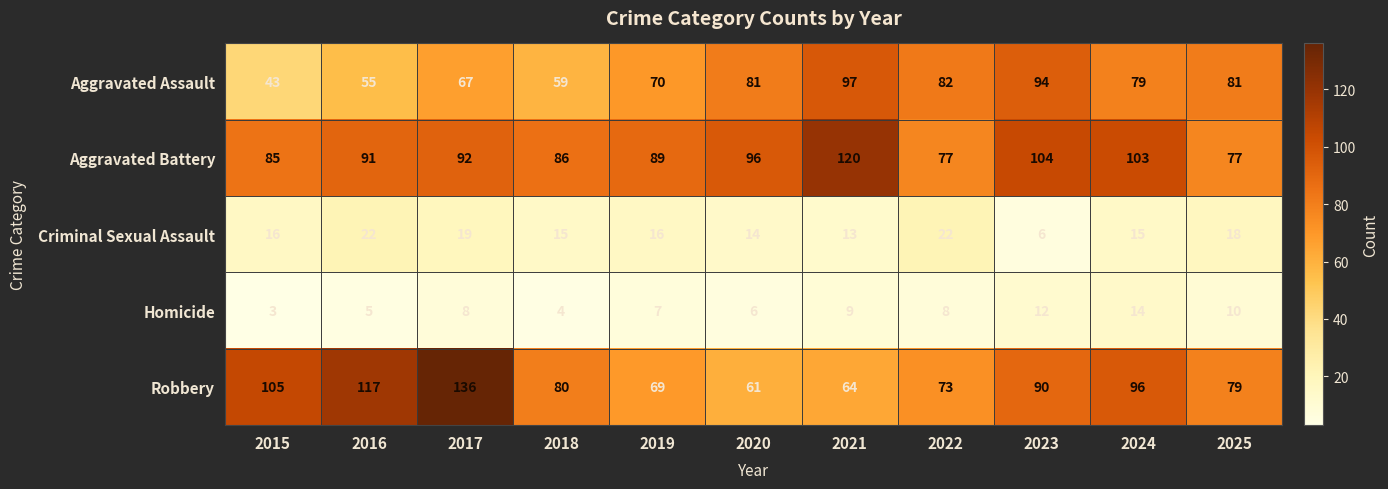

At which label is Criminal Sexual Assault closest to 14?

2020